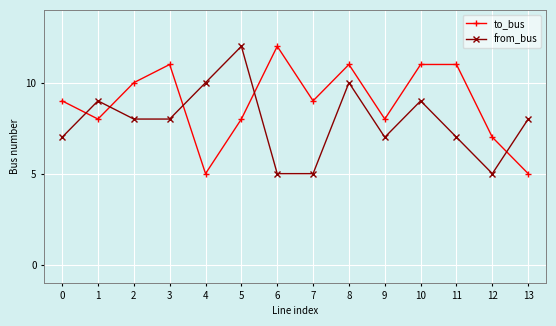

Which category has the highest value in the from_bus series?

5